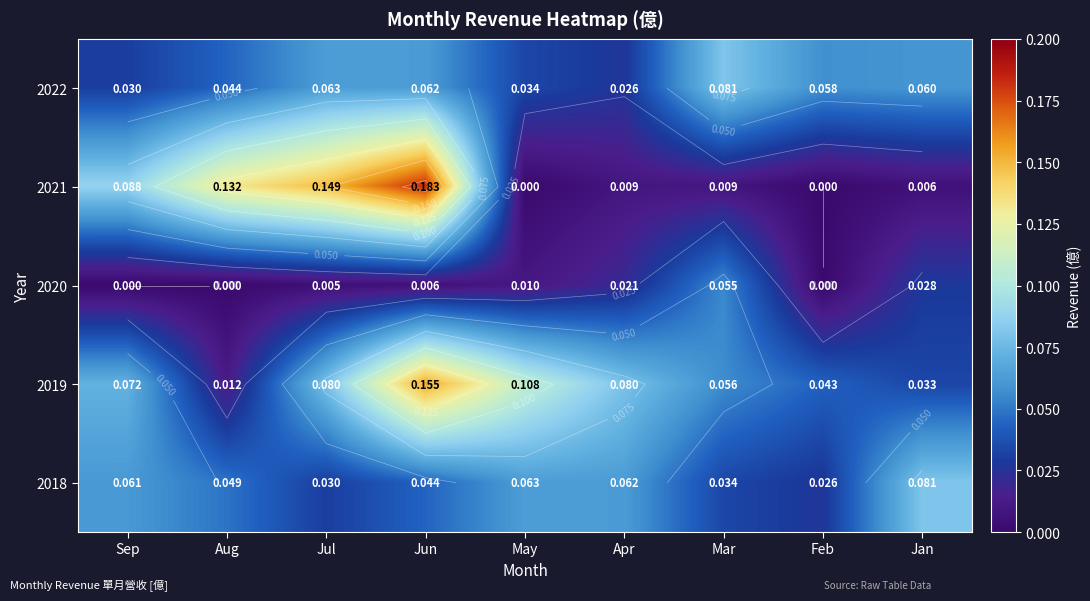

At which category is the sum across all series the highest?

Jun